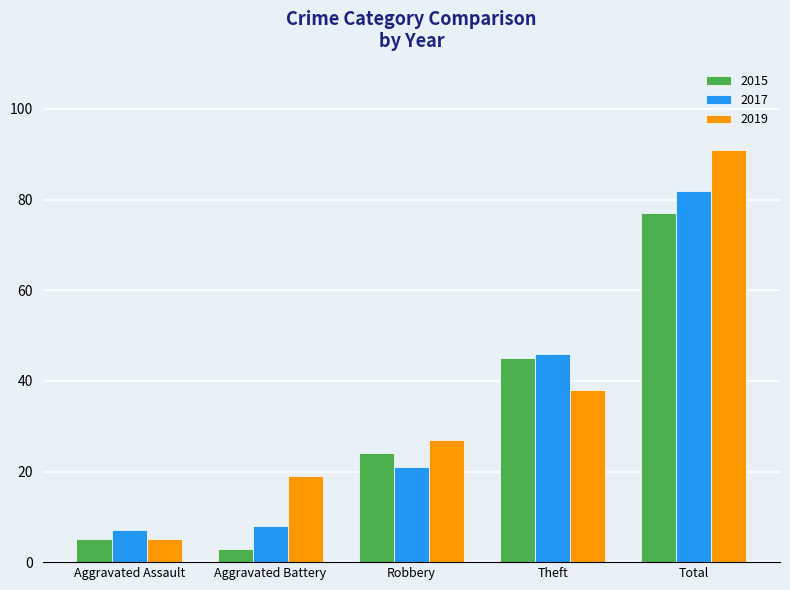

Read the 2015 value at Robbery.

24